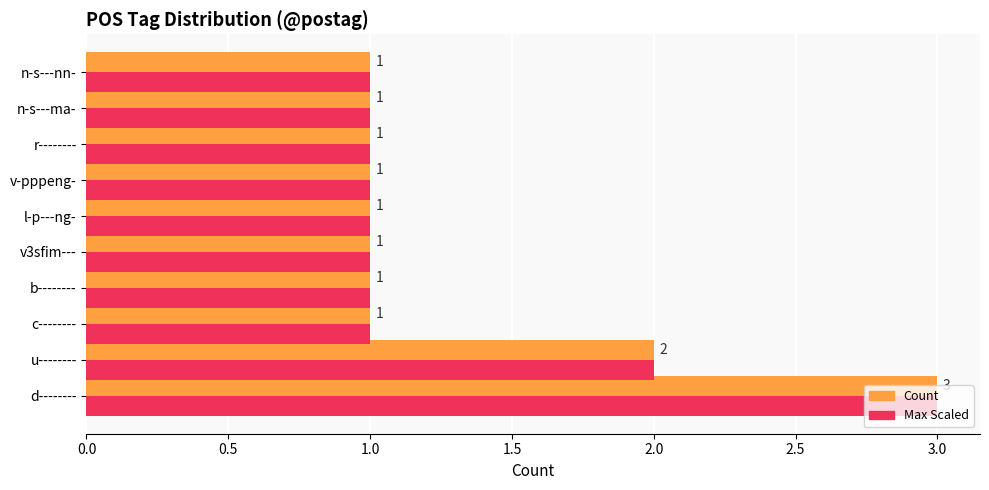

Count the Count values in the range 1 to 2.

9